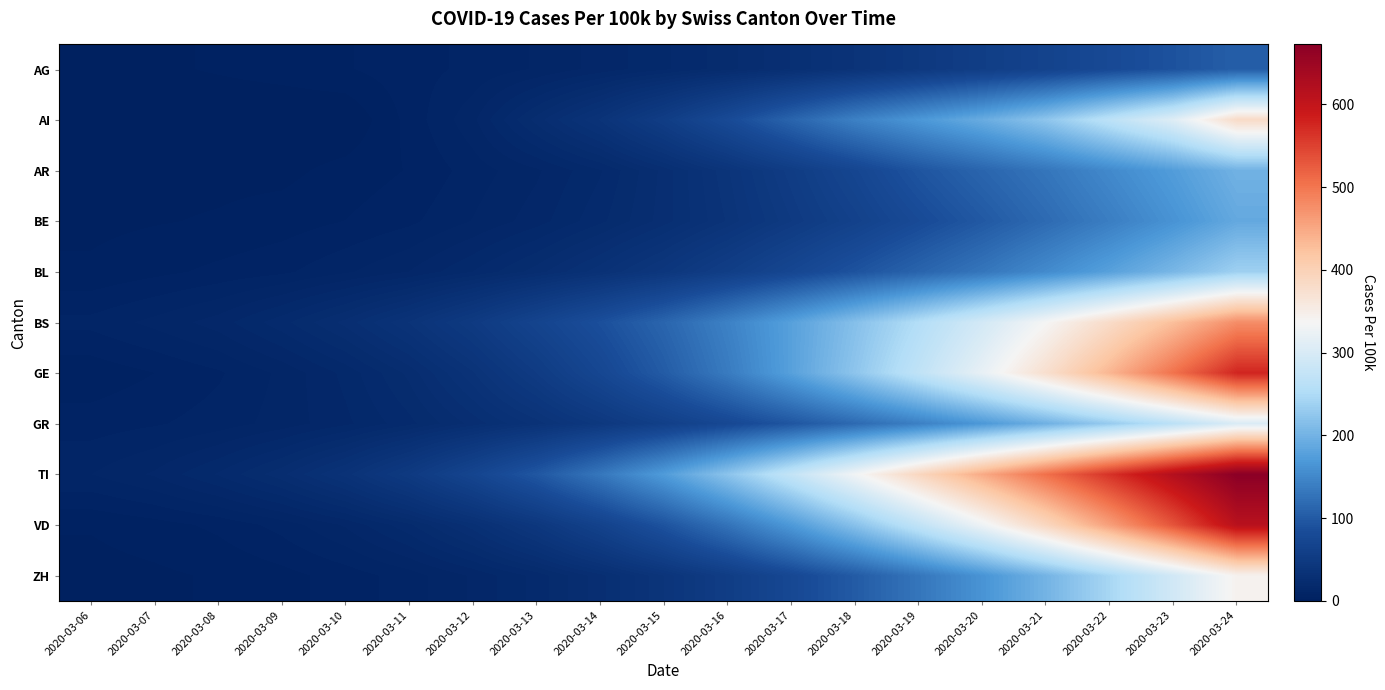

Which series has the largest total across all categories?

TI